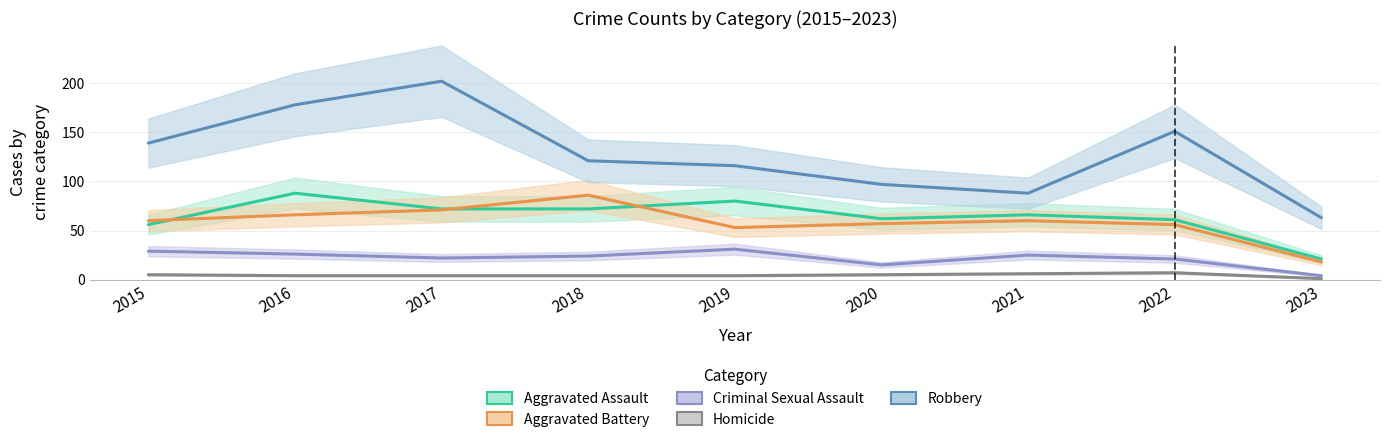

Between 2016 and 2018, which series saw the biggest shift?

Robbery